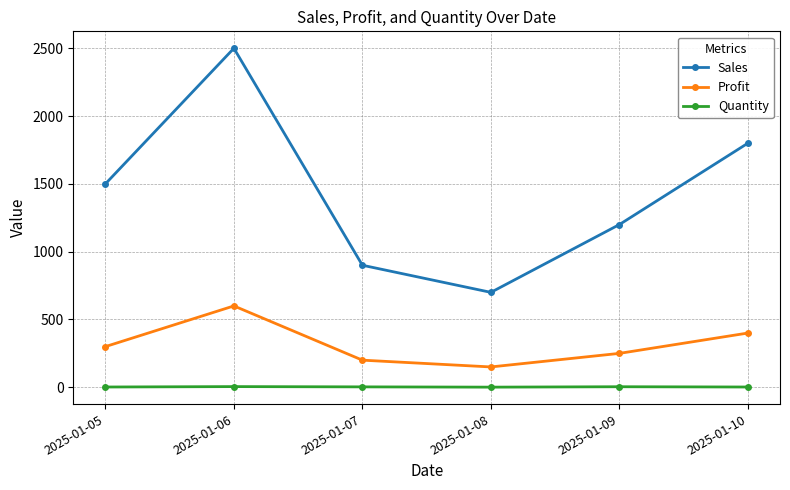

Which series has the largest total across all categories?

Sales